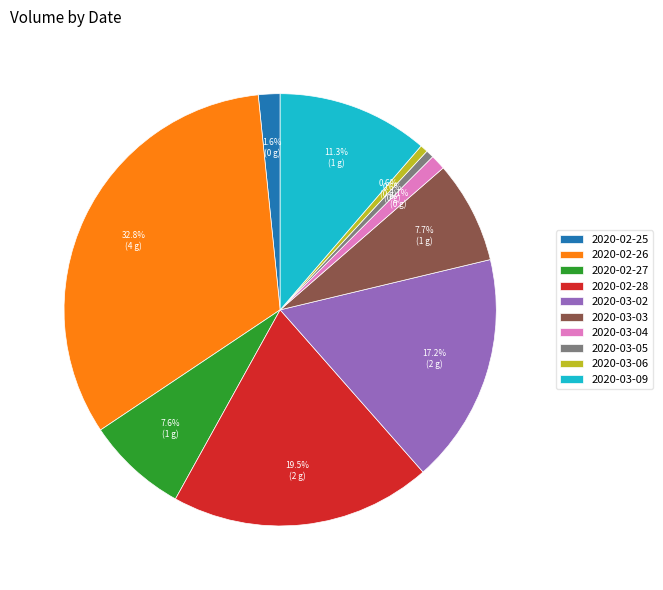

Between 2020-03-02 and 2020-02-26, which is larger?

2020-02-26